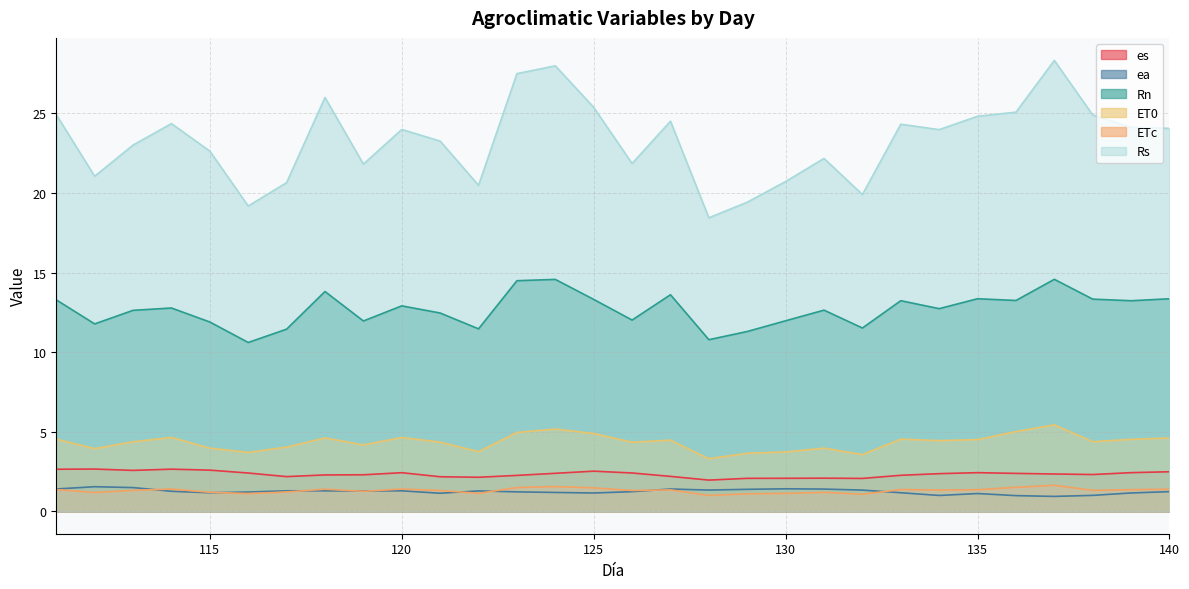

How many interior local peaks does the Rn series have?

9